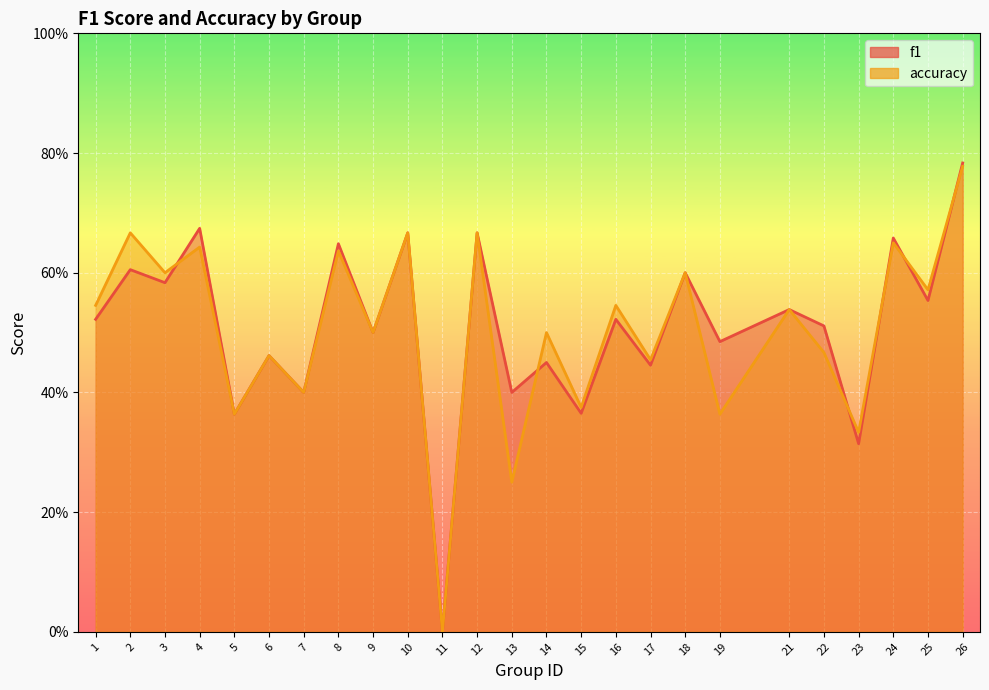

At how many categories does at least one series exceed 0?

24